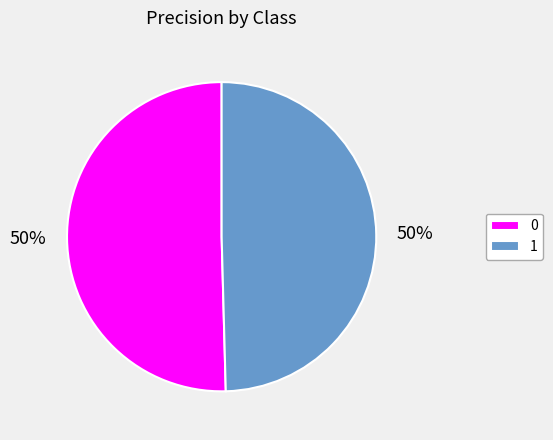

Count the number of slices in the pie.

2